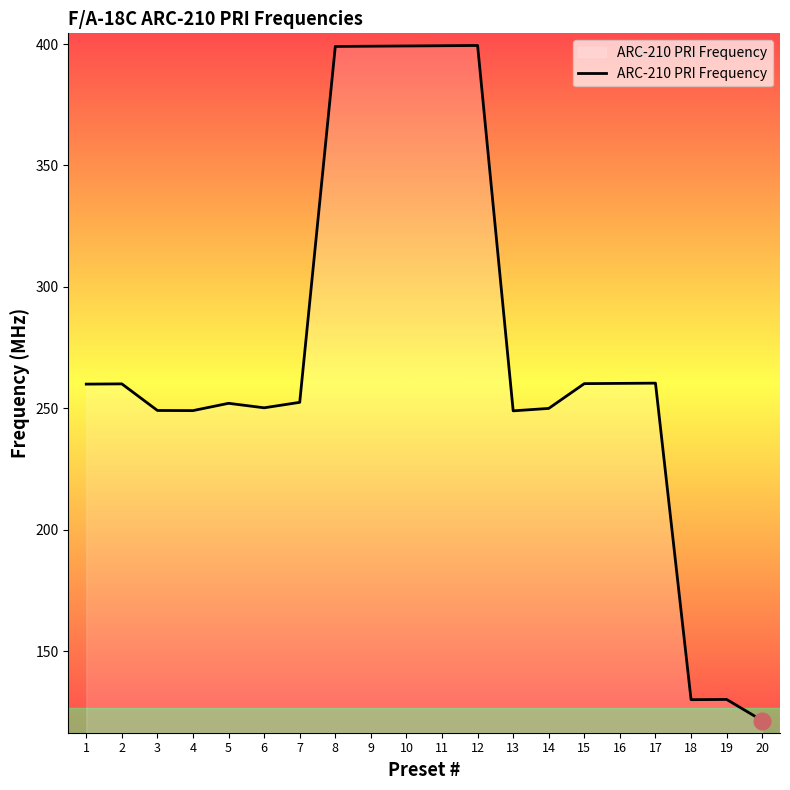

What is the smallest value displayed?

121.5